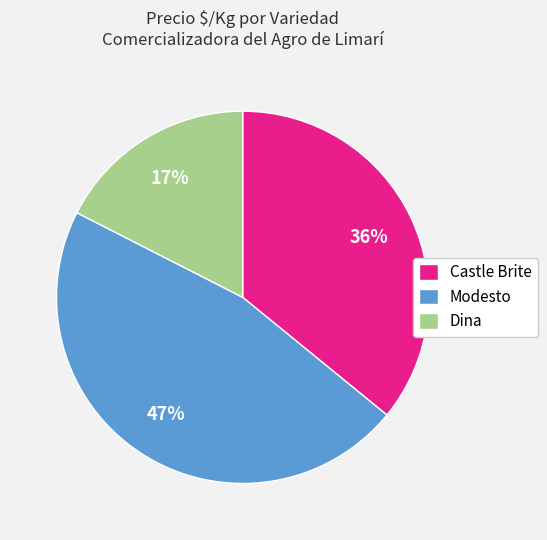

Approximately how many times larger is the value at Modesto compared to Castle Brite?

1.3